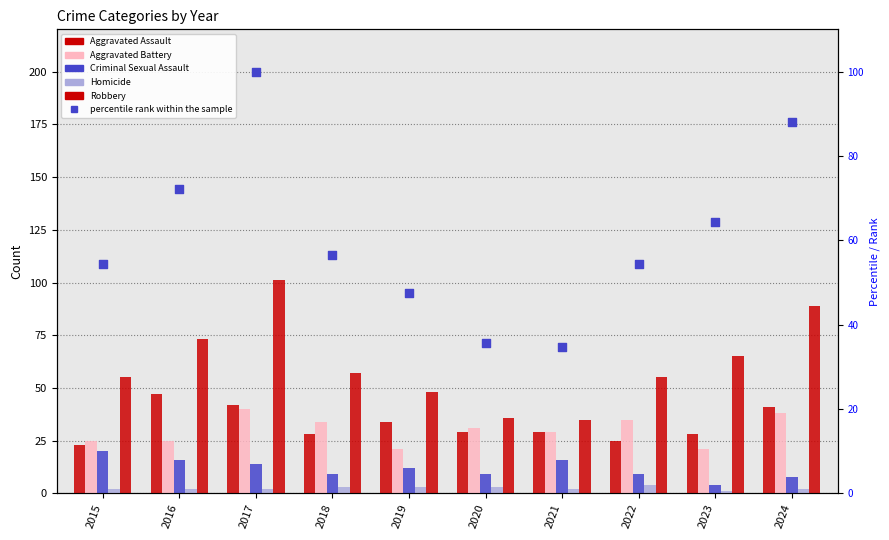

What are all the series names shown in the legend?

Aggravated Assault, Aggravated Battery, Criminal Sexual Assault, Homicide, Robbery, percentile rank within the sample